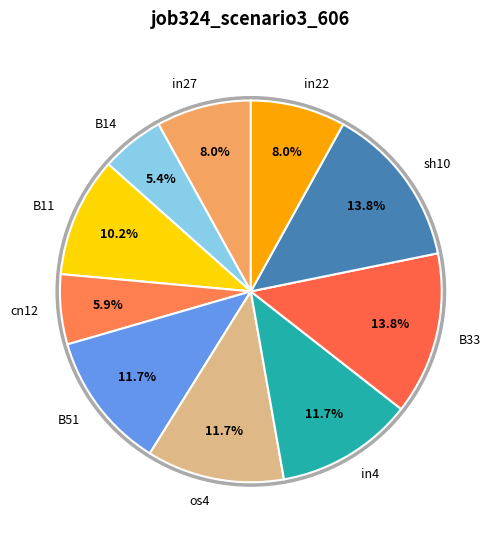

To the nearest percent, what is the average slice percentage?

10%